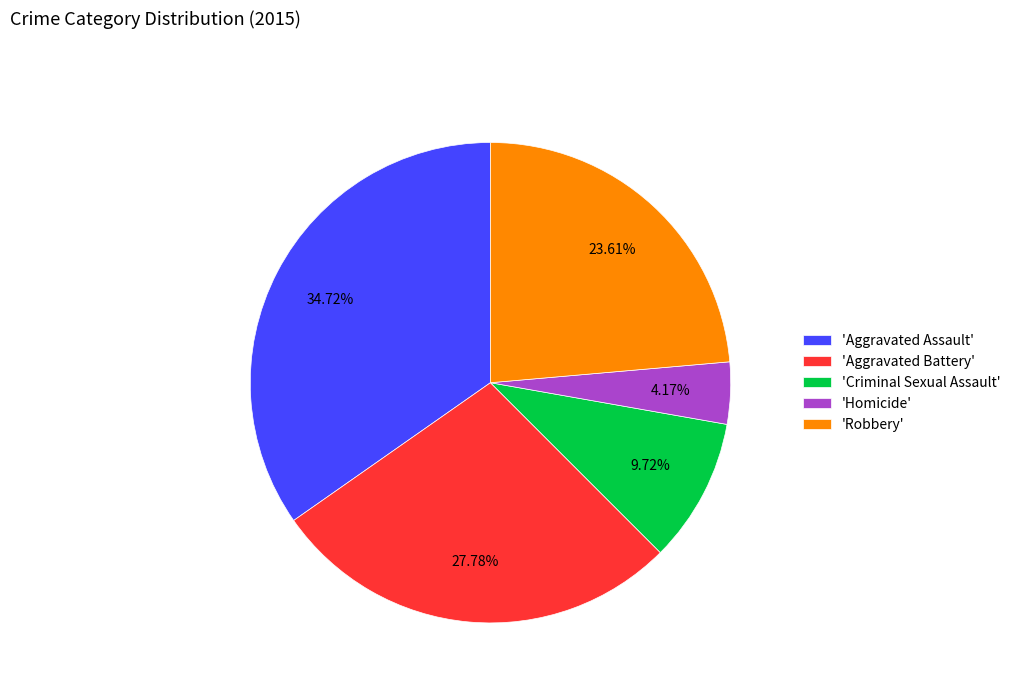

Combined, do 'Robbery' and 'Criminal Sexual Assault' account for over 50%?

No